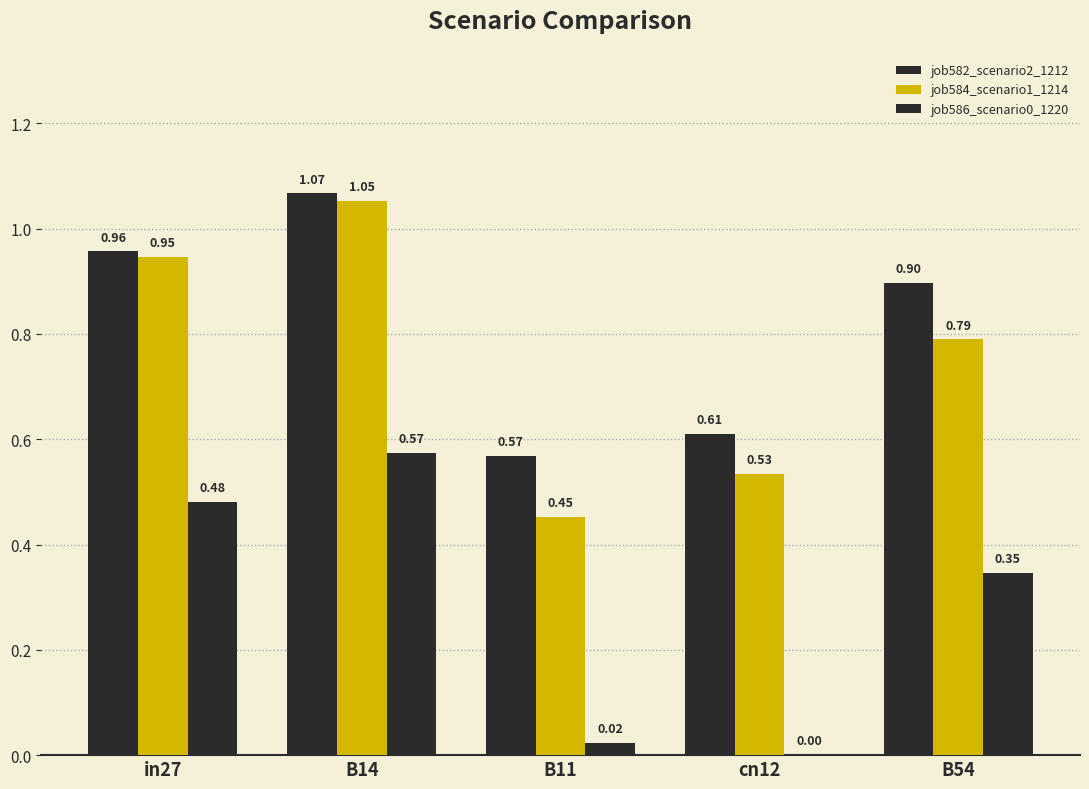

How many series are shown in this chart?

3